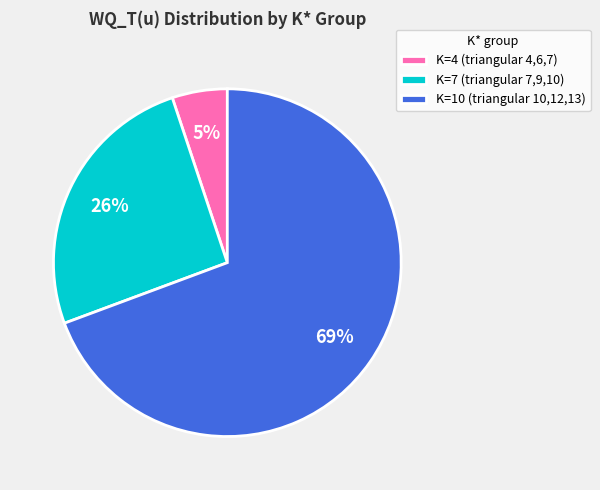

Is K=10 (triangular 10,12,13) the majority of the pie?

Yes